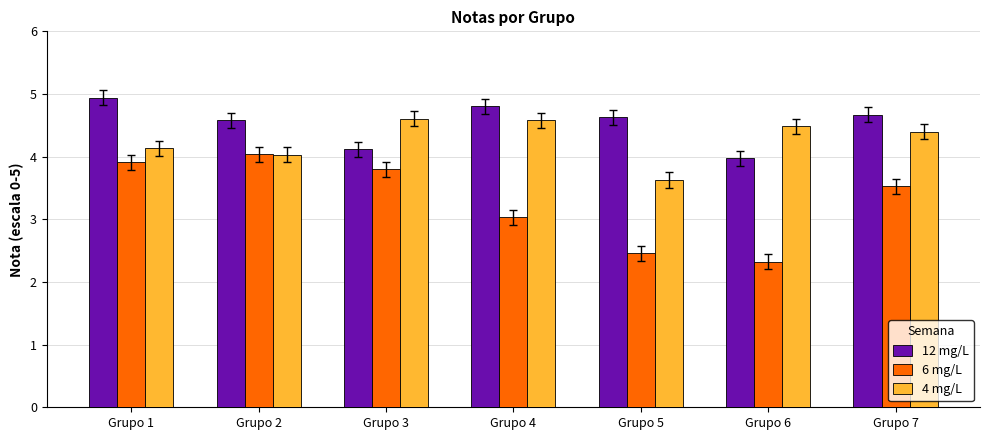

List the series in order of their peak value, highest first.

12 mg/L, 4 mg/L, 6 mg/L